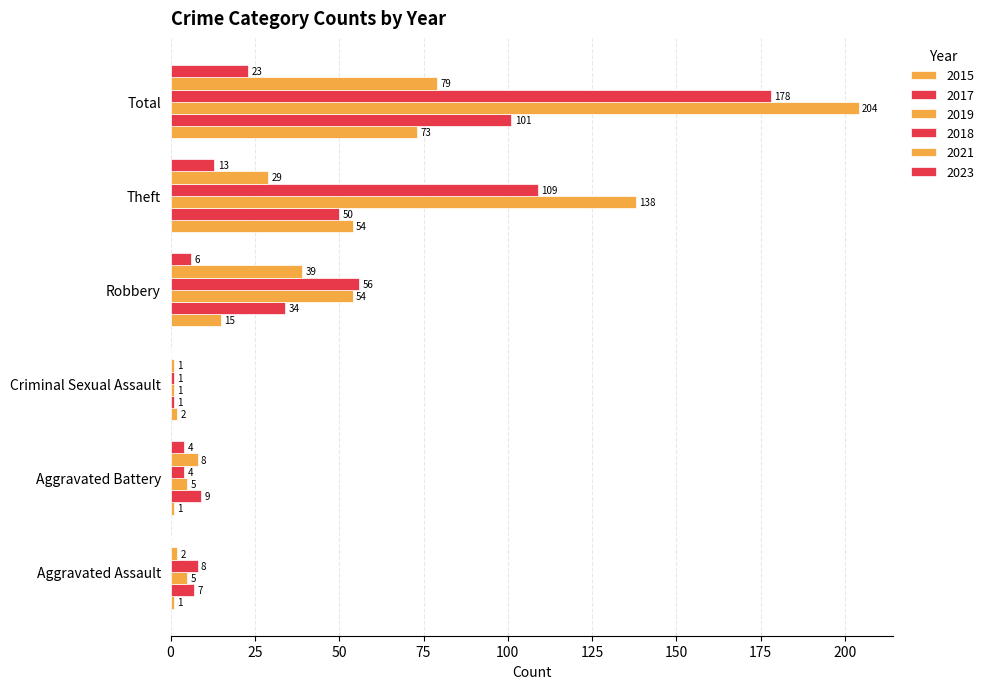

Reading left to right, list all the values displayed in this chart.

2015: 1	1	2	15	54	73
2017: 7	9	1	34	50	101
2019: 5	5	1	54	138	204
2018: 8	4	1	56	109	178
2021: 2	8	1	39	29	79
2023: 0	4	0	6	13	23